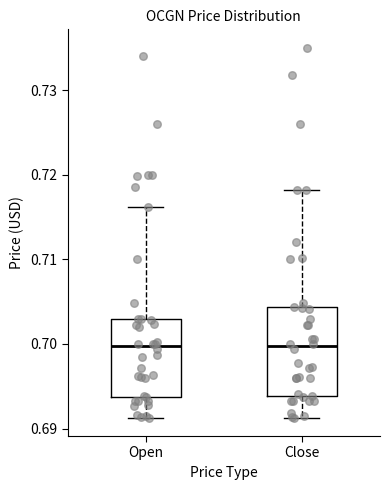

Where does the upper whisker of the box for Open end on the y-axis? The values are not printed on the chart, so give them approximately, as read against the axis.

0.716